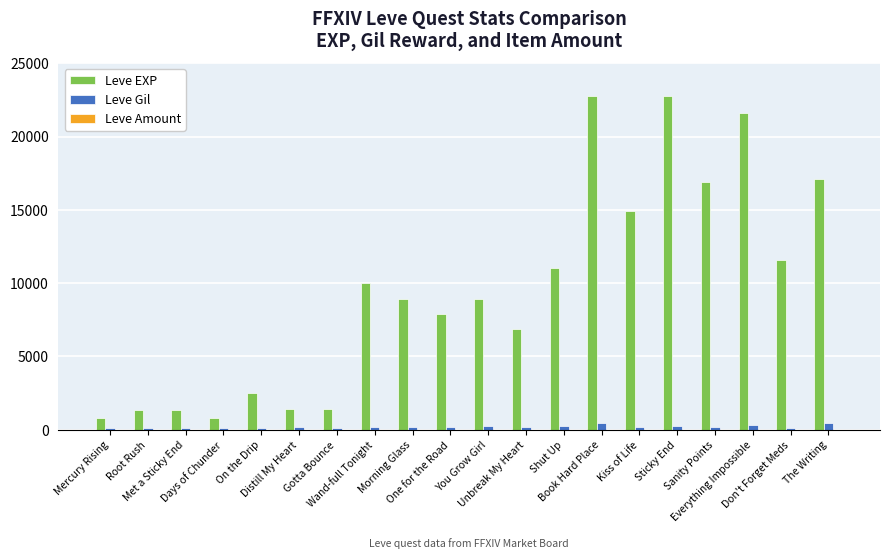

Which series has the largest total across all categories?

Leve EXP